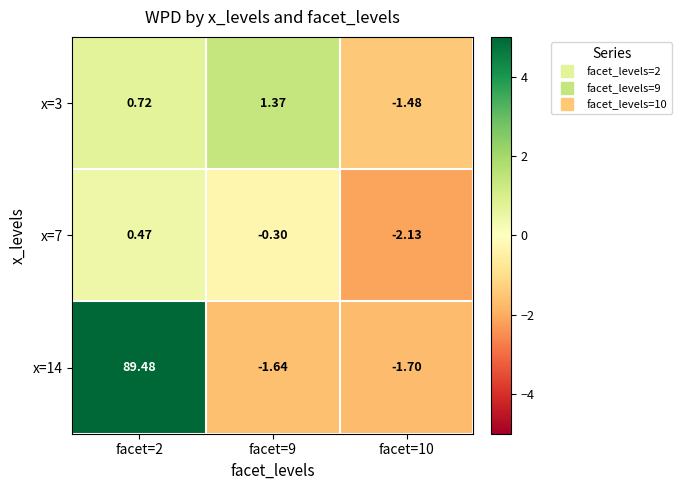

Rank the series by their maximum value, from highest to lowest.

x=14, x=3, x=7